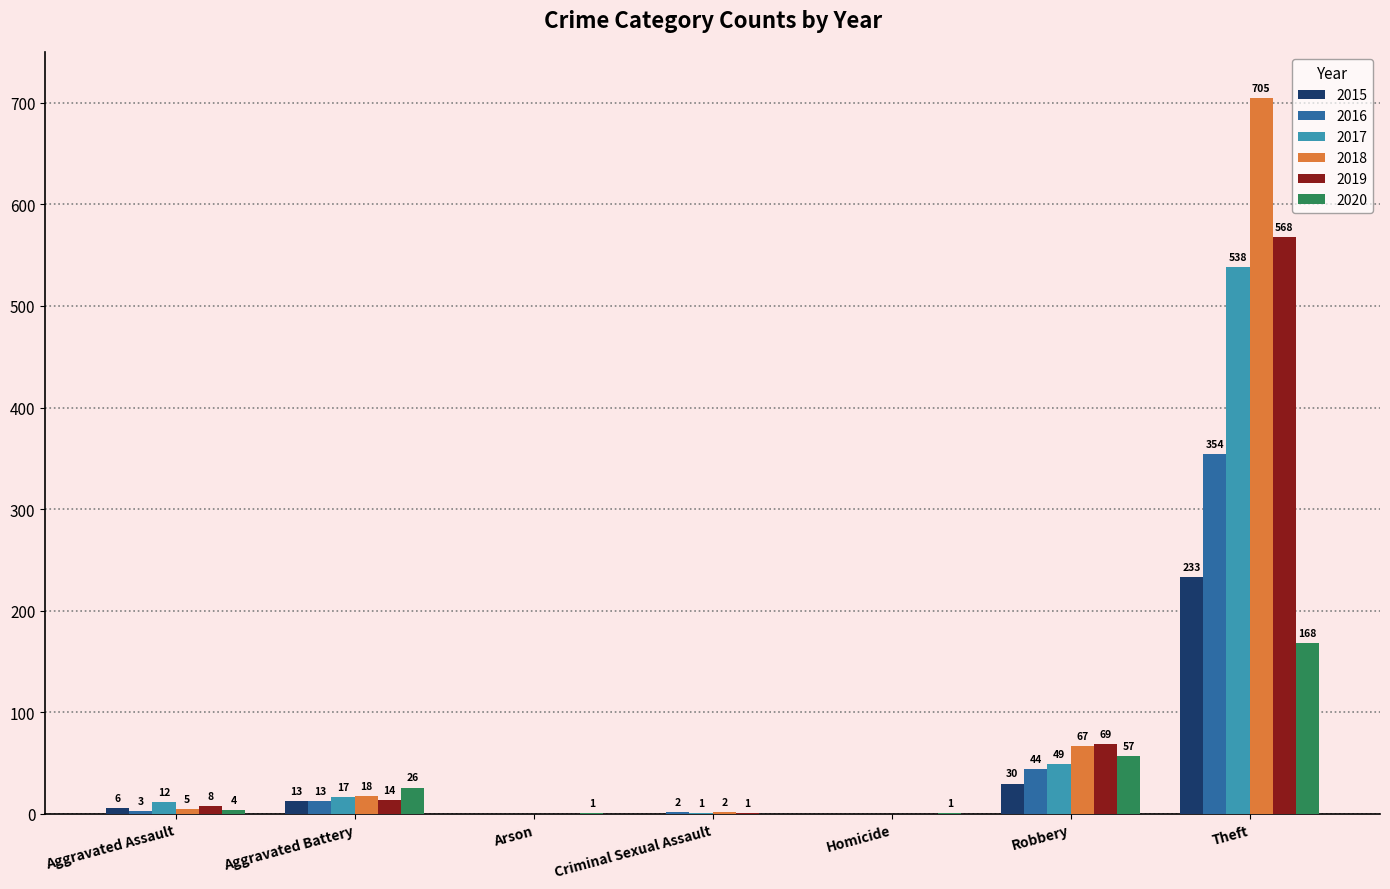

Reading left to right, extract all data points from this chart.

2015: Aggravated Assault=6	Aggravated Battery=13	Arson=0	Criminal Sexual Assault=0	Homicide=0	Robbery=30	Theft=233
2016: Aggravated Assault=3	Aggravated Battery=13	Arson=0	Criminal Sexual Assault=2	Homicide=0	Robbery=44	Theft=354
2017: Aggravated Assault=12	Aggravated Battery=17	Arson=0	Criminal Sexual Assault=1	Homicide=0	Robbery=49	Theft=538
2018: Aggravated Assault=5	Aggravated Battery=18	Arson=0	Criminal Sexual Assault=2	Homicide=0	Robbery=67	Theft=705
2019: Aggravated Assault=8	Aggravated Battery=14	Arson=0	Criminal Sexual Assault=1	Homicide=0	Robbery=69	Theft=568
2020: Aggravated Assault=4	Aggravated Battery=26	Arson=1	Criminal Sexual Assault=0	Homicide=1	Robbery=57	Theft=168